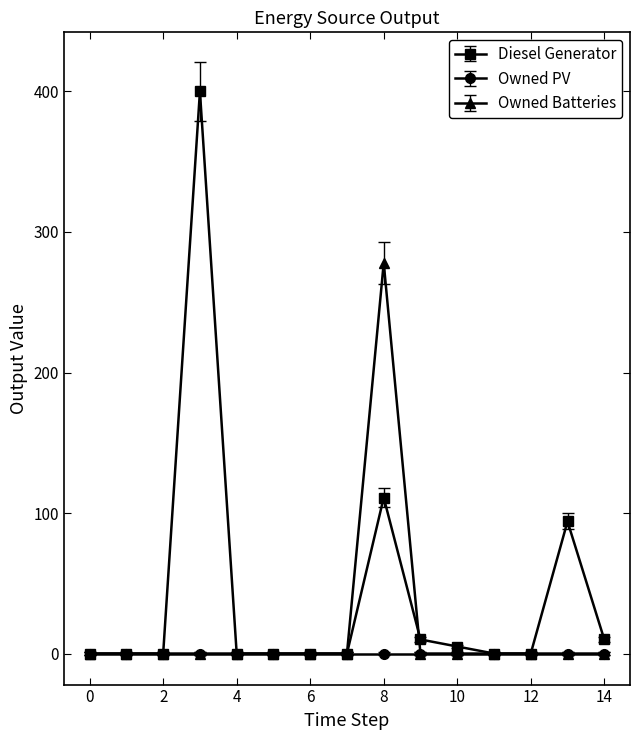

List the series in order of their peak value, highest first.

Diesel Generator, Owned Batteries, Owned PV